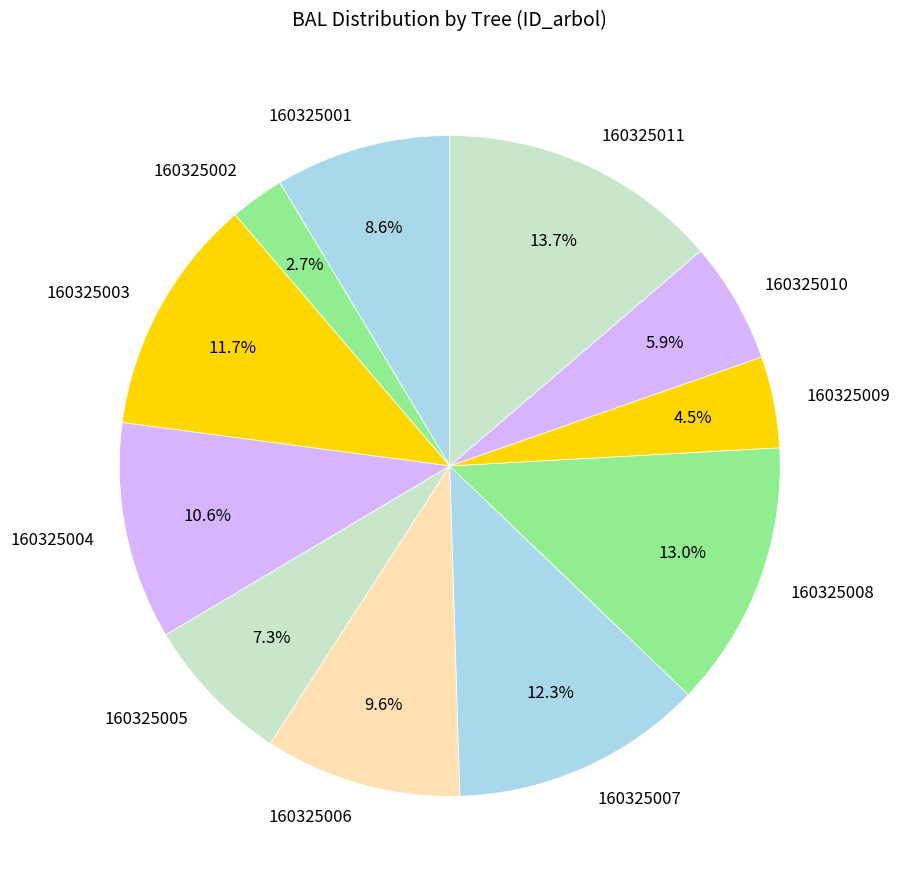

What percentage is the 160325007 slice, to the nearest percent?

12%